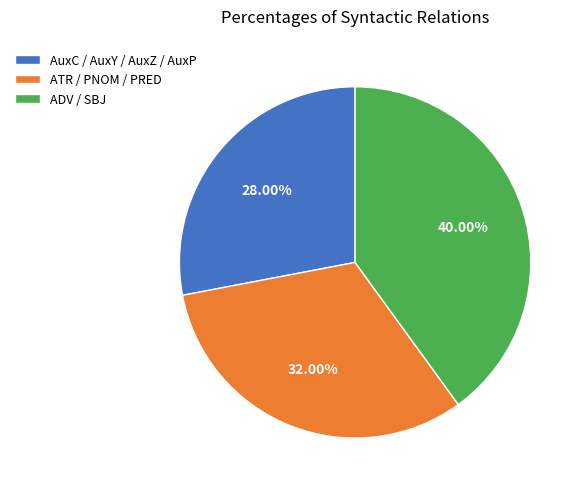

Rank the categories by value from highest to lowest.

ADV / SBJ, ATR / PNOM / PRED, AuxC / AuxY / AuxZ / AuxP